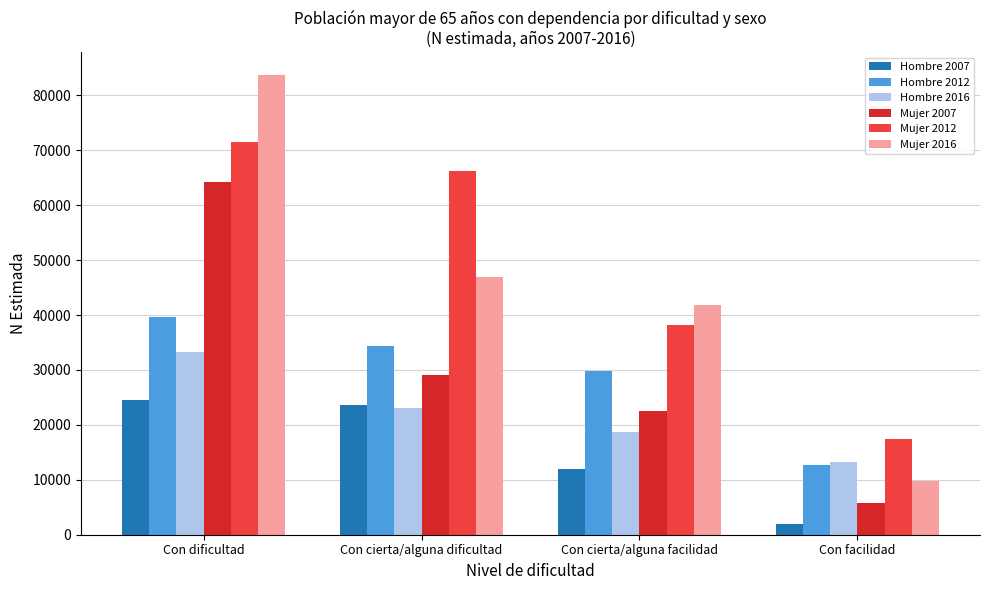

True or false: Mujer 2007 has a value of 2073 at Con facilidad.

False